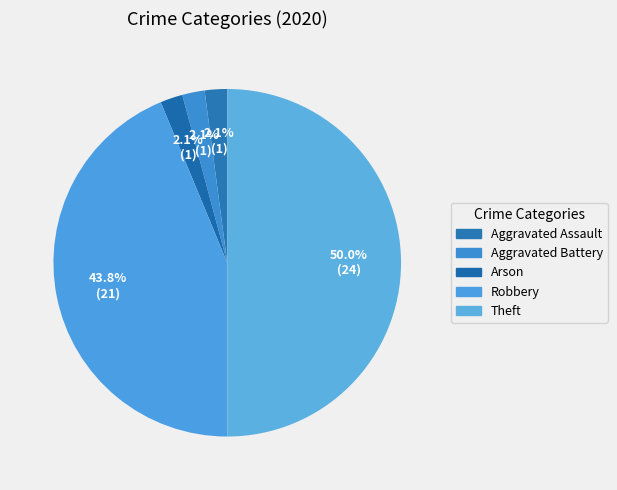

To the nearest percent, what percentage of the pie is Aggravated Battery?

2%